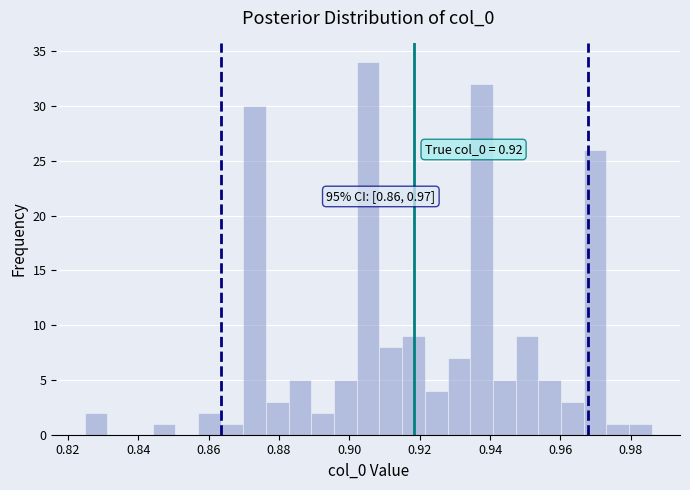

Around what value on the x-axis is the tallest bar? Give the approximate position of its centre, as read against the axis.

0.906